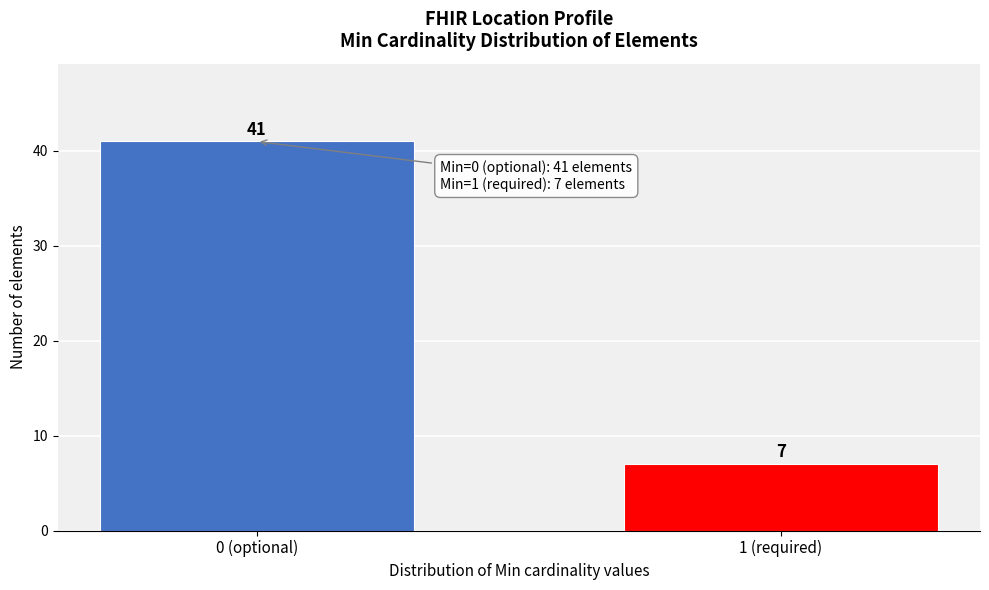

Reading right to left, what are all the values shown in this chart?

7	41